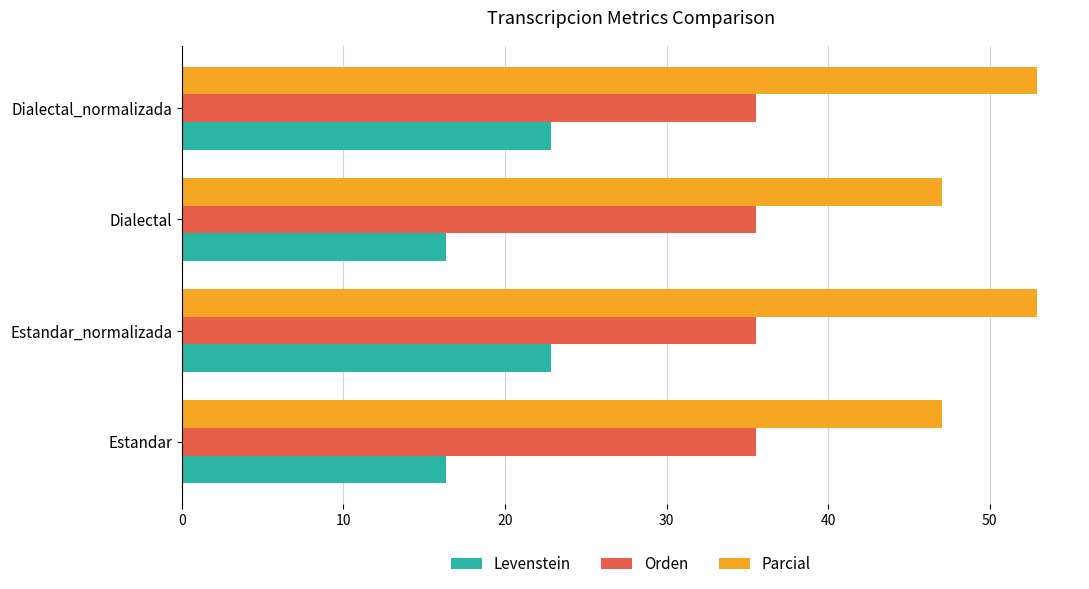

True or false: Levenstein has a value of 22.9 at Estandar_normalizada.

True